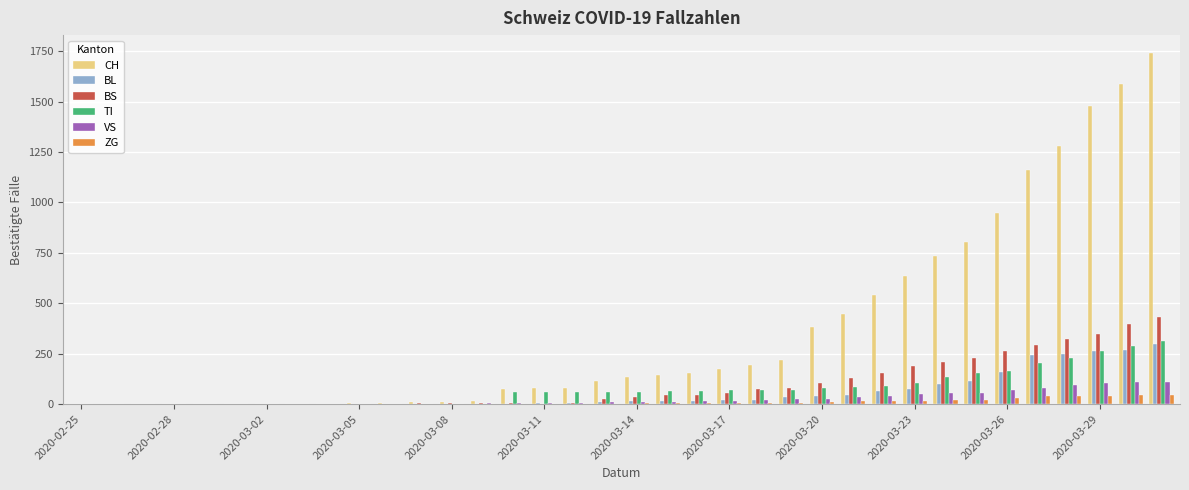

What is the highest value of the CH series?

1742